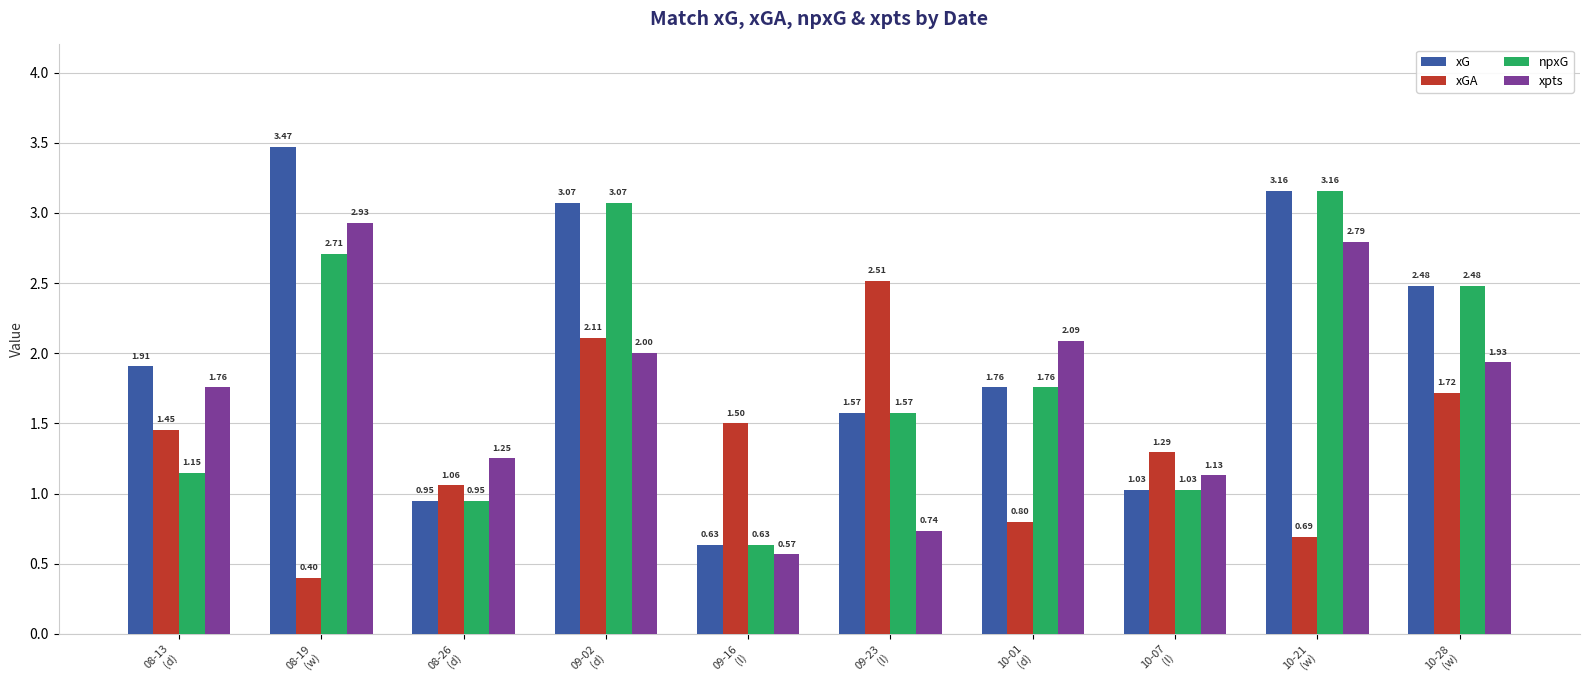

What is the label of the 10th bar from the right?

08-13
(d)